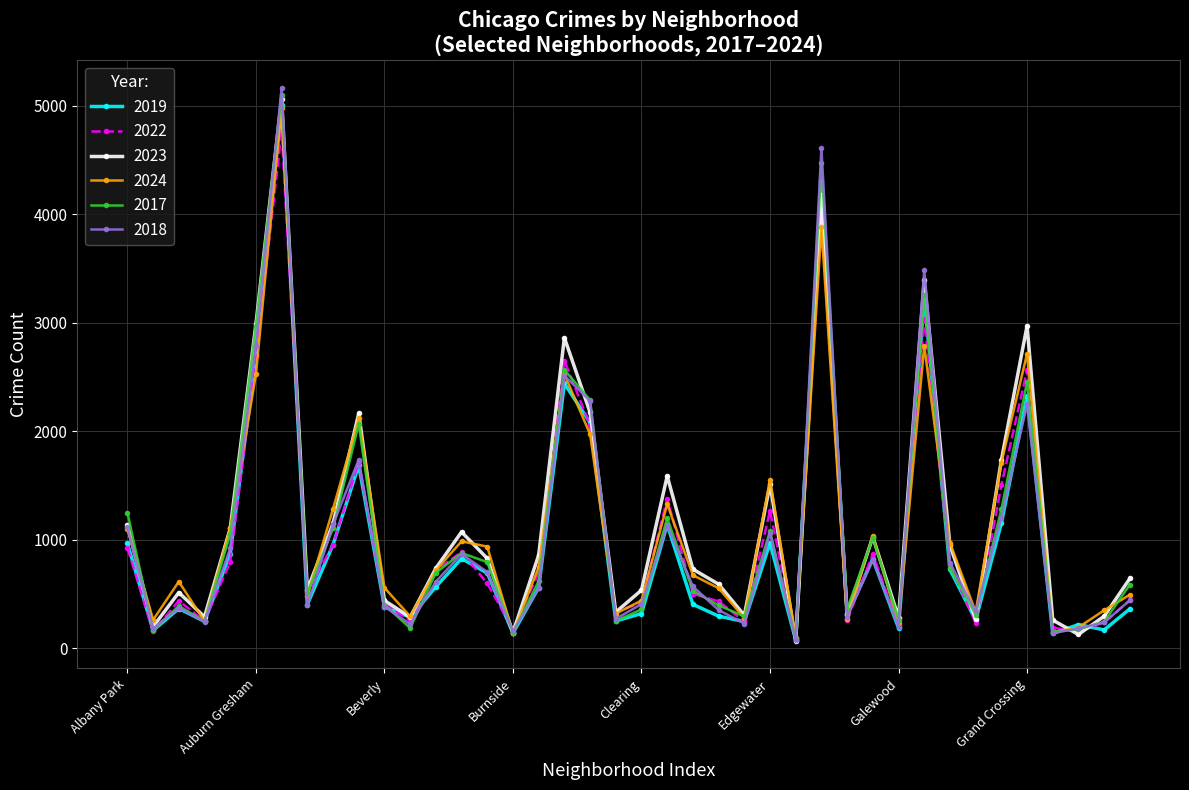

Which series has the largest range (max minus min)?

2018